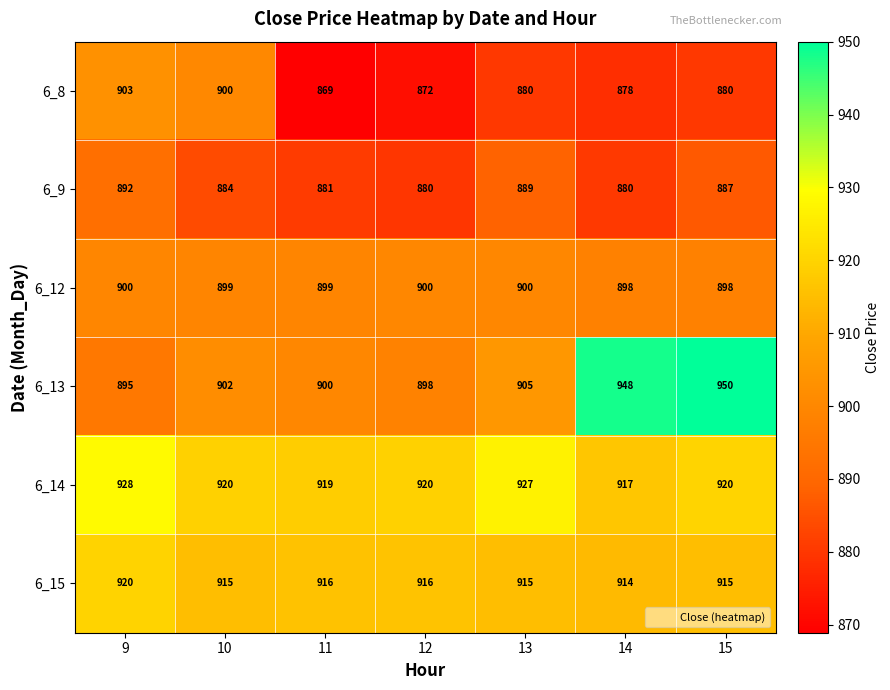

What is the difference between the highest and lowest values at 13?

47